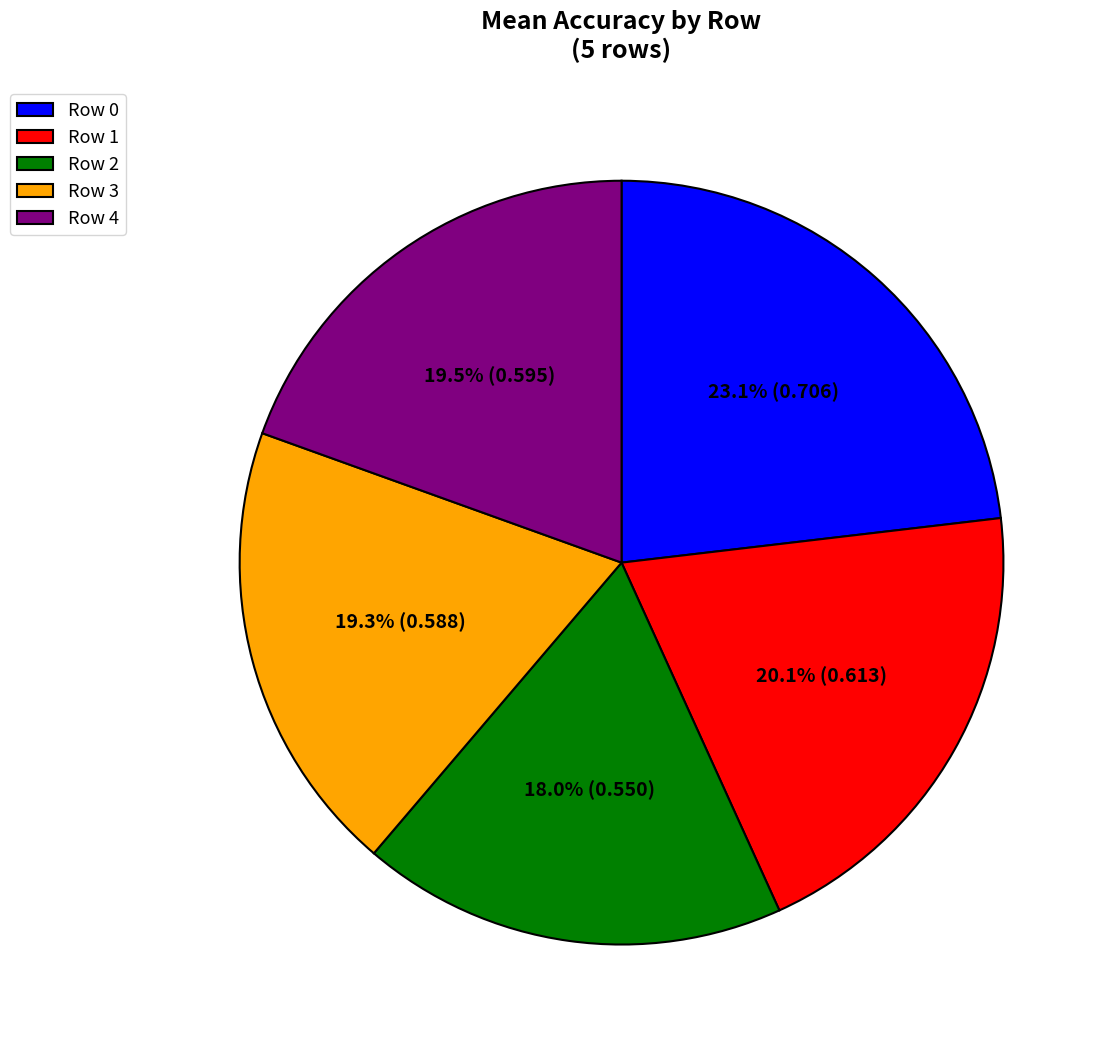

To the nearest percent, what portion does Row 1 represent?

20%